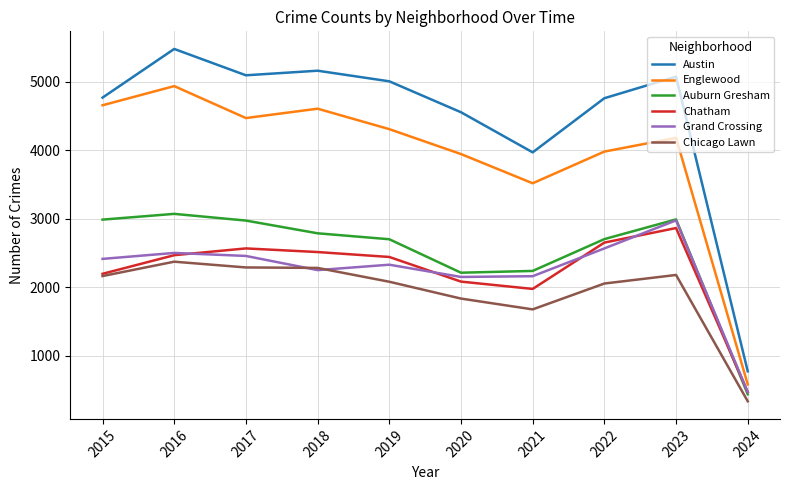

What is the sum of all Chatham values?

22219